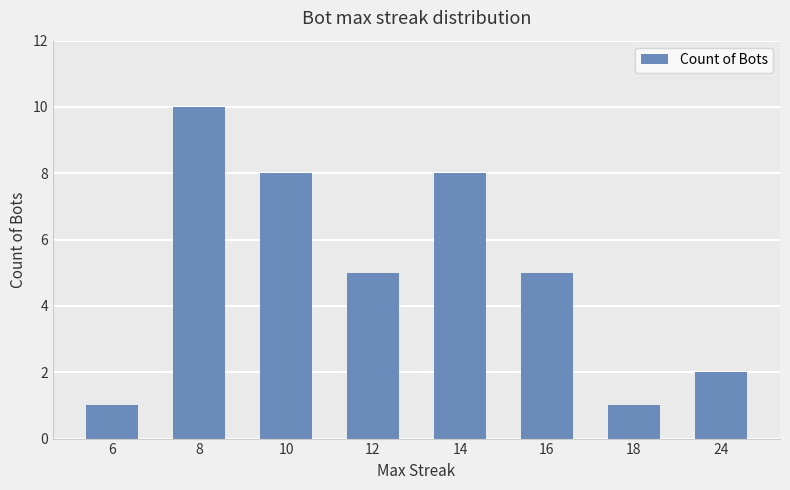

Which category has the highest value across all series?

8